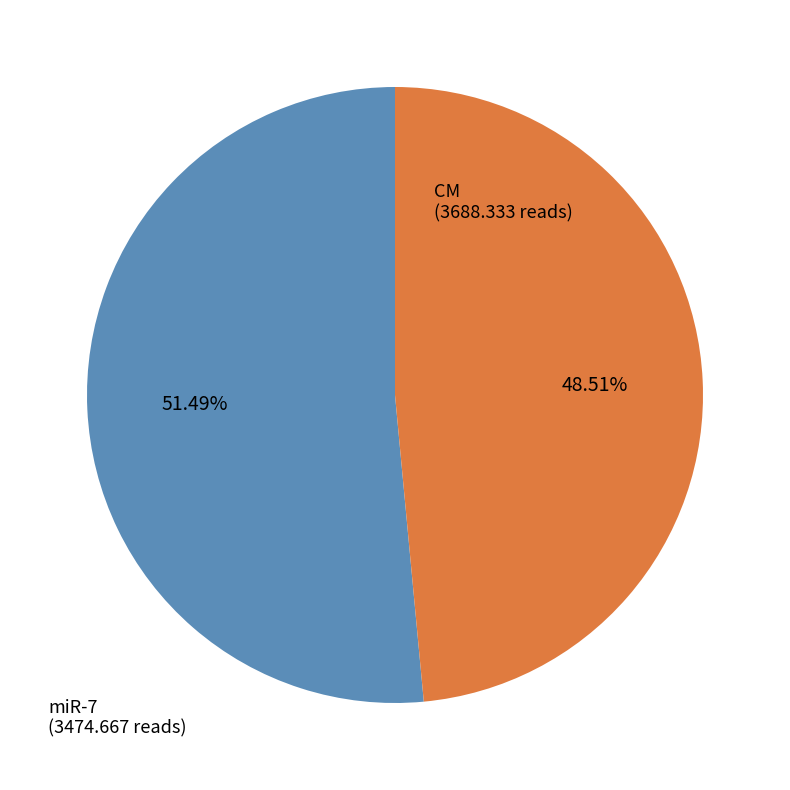

True or false: miR-7 accounts for 43% of the total.

False